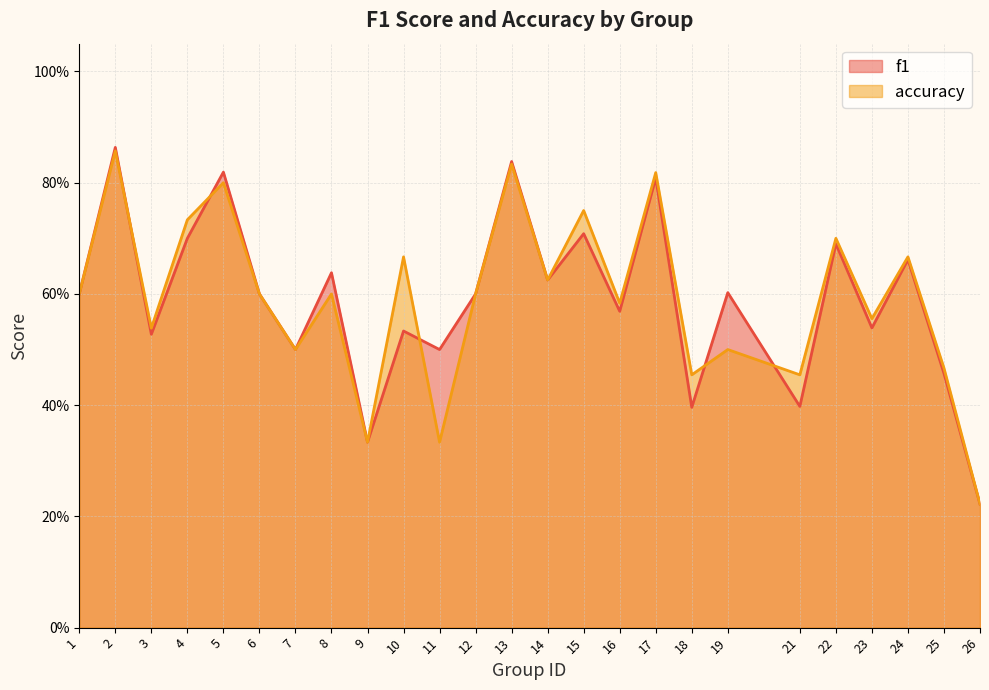

True or false: accuracy and f1 intersect in this chart.

True